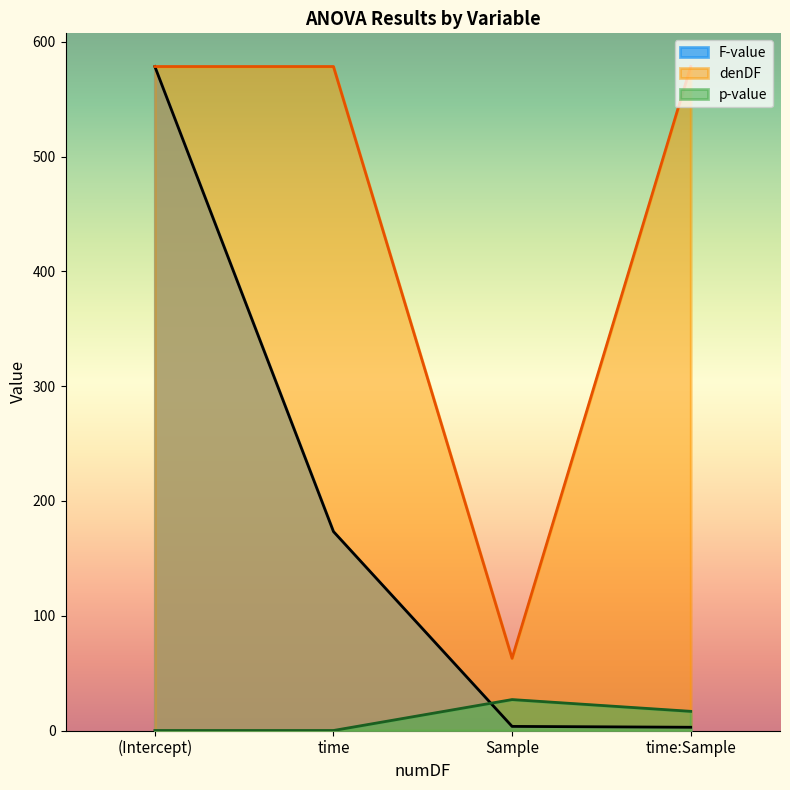

How many interior local peaks does the p-value series have?

1